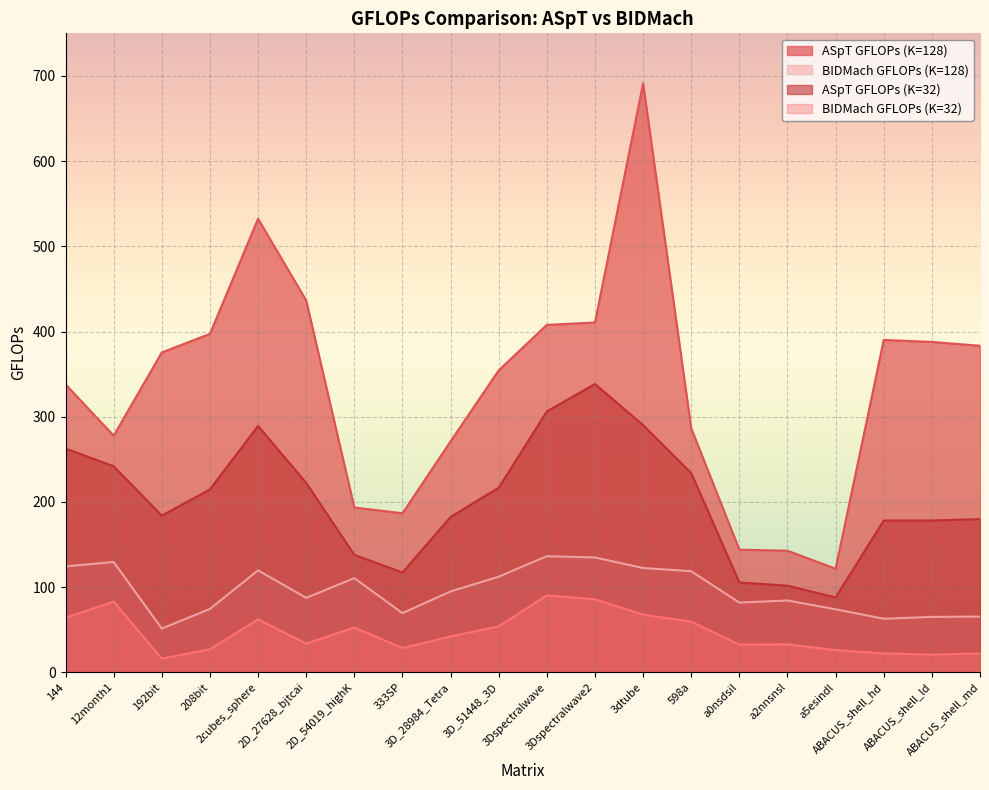

True or false: BIDMach GFLOPs (K=32) and BIDMach GFLOPs (K=128) cross at least once.

False